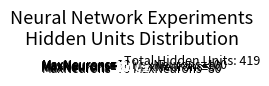

Is there a majority slice in this chart?

No